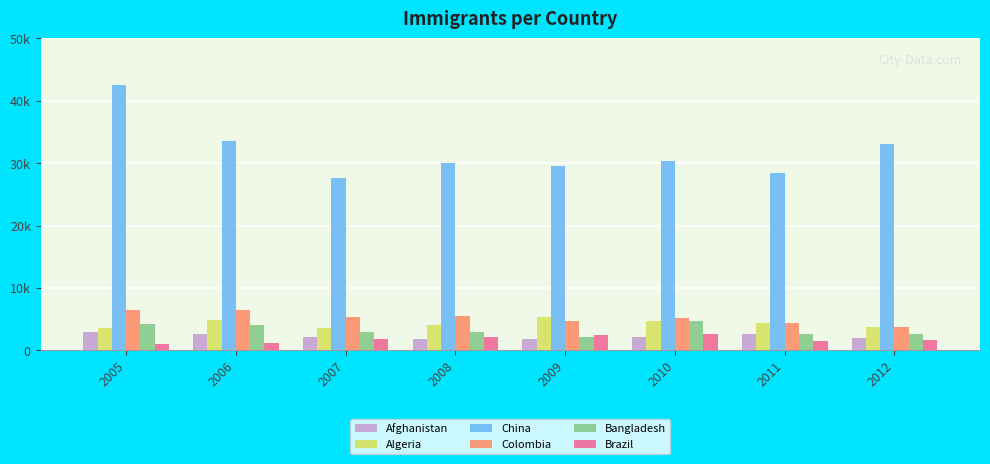

True or false: Afghanistan has a value of 1746 at 2008.

True